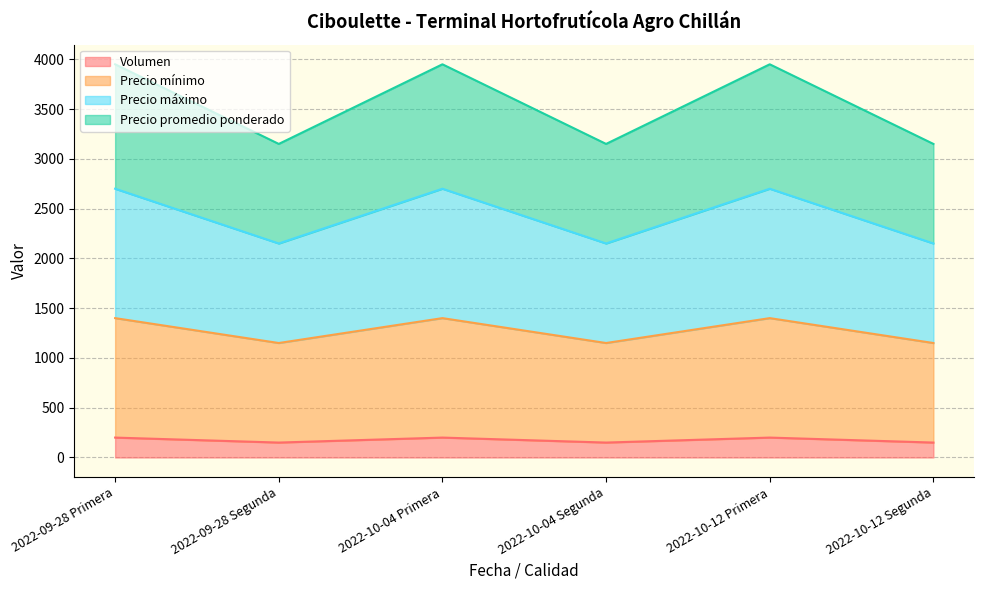

Is it true that Precio mínimo equals 1150 at 2022-10-04 Segunda?

True